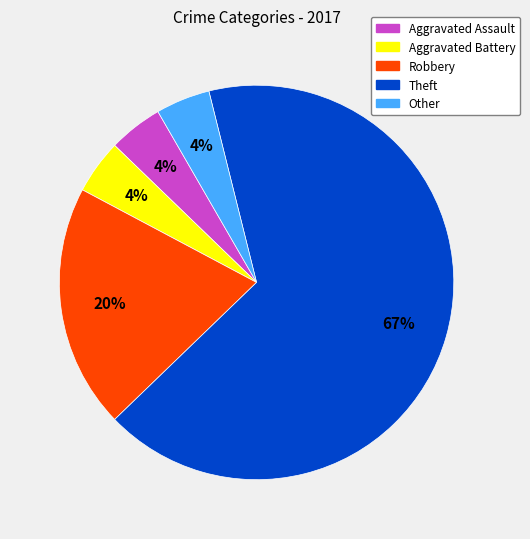

What is the ratio of the value at Aggravated Battery to the value at Aggravated Assault?

1.0